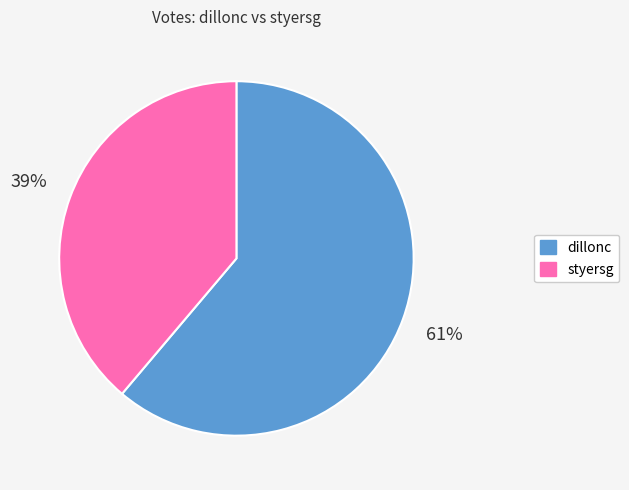

To the nearest percent, what portion does dillonc represent?

61%